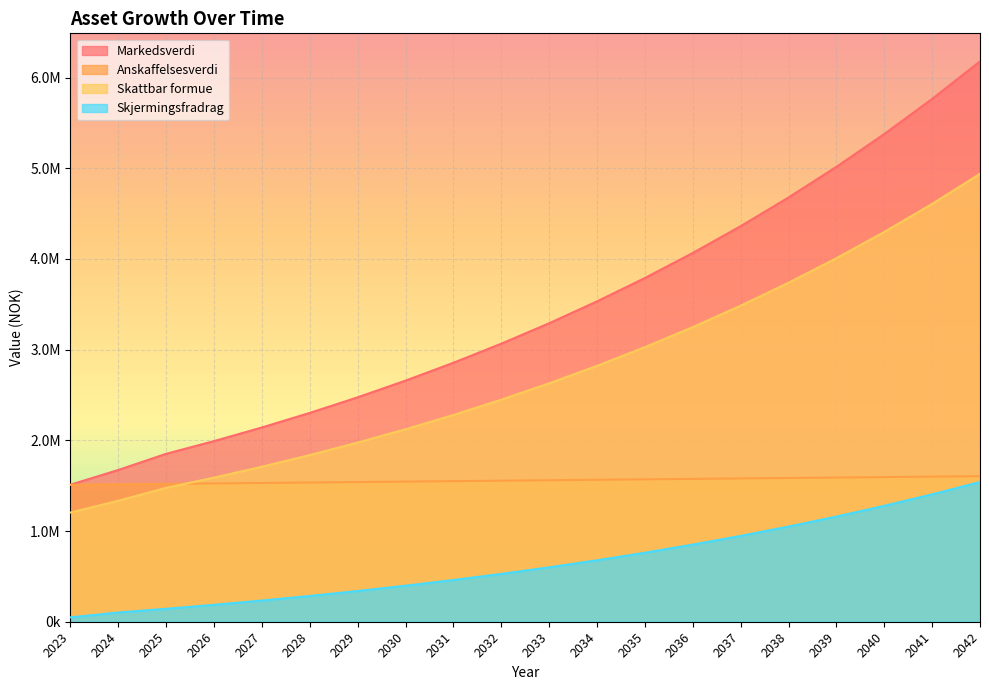

The value of Markedsverdi at 2024 is 1673210.0. True or false?

True